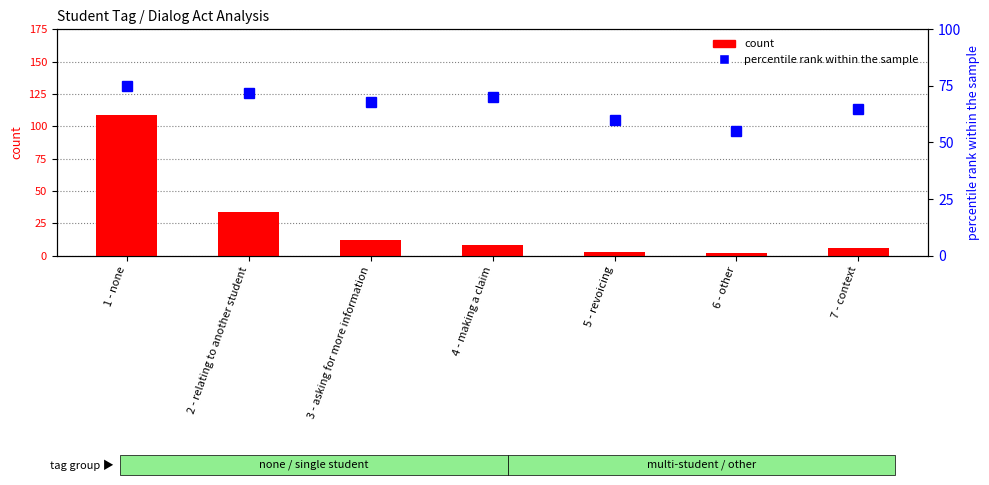

What is the spread (max minus min) of values at 7 - context?

59